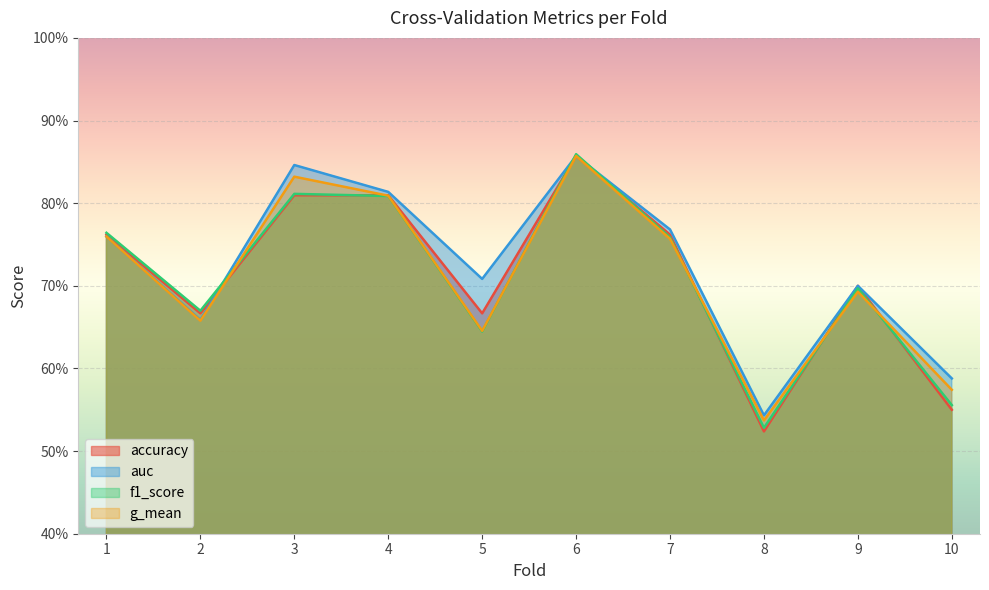

What is the difference between the second highest and minimum values in the auc series?

0.3